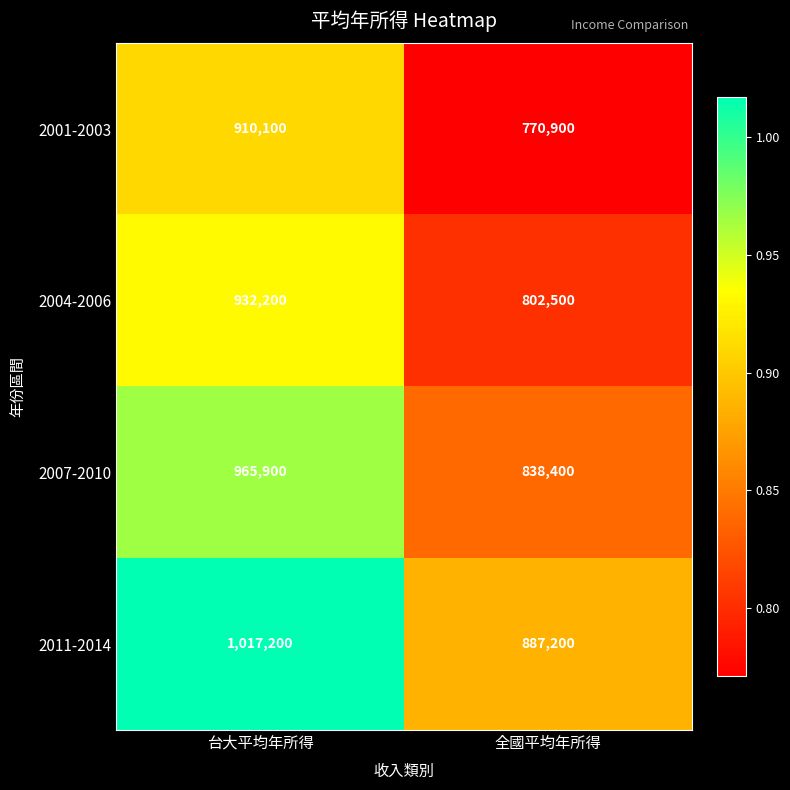

List the series in order of their peak value, highest first.

2011-2014, 2007-2010, 2004-2006, 2001-2003